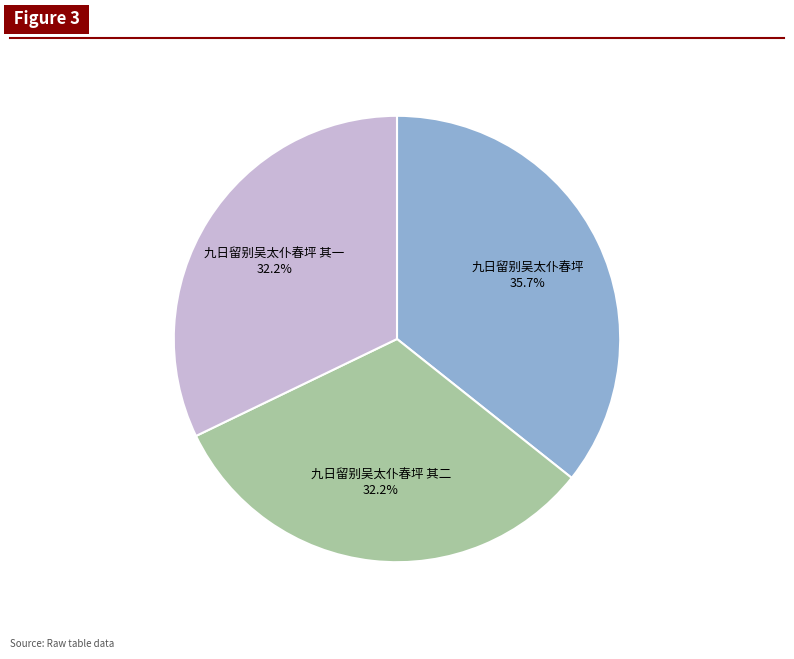

Which category has the biggest portion of the pie?

九日留别吴太仆春坪